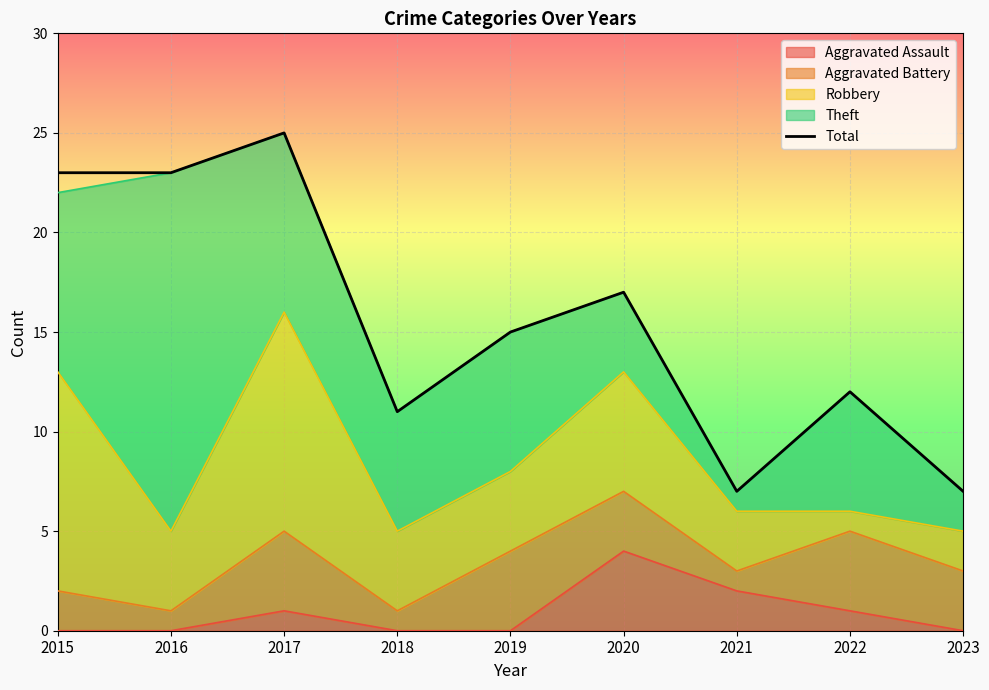

Rank the categories by value from lowest to highest.

2021, 2023, 2018, 2022, 2019, 2020, 2015, 2016, 2017